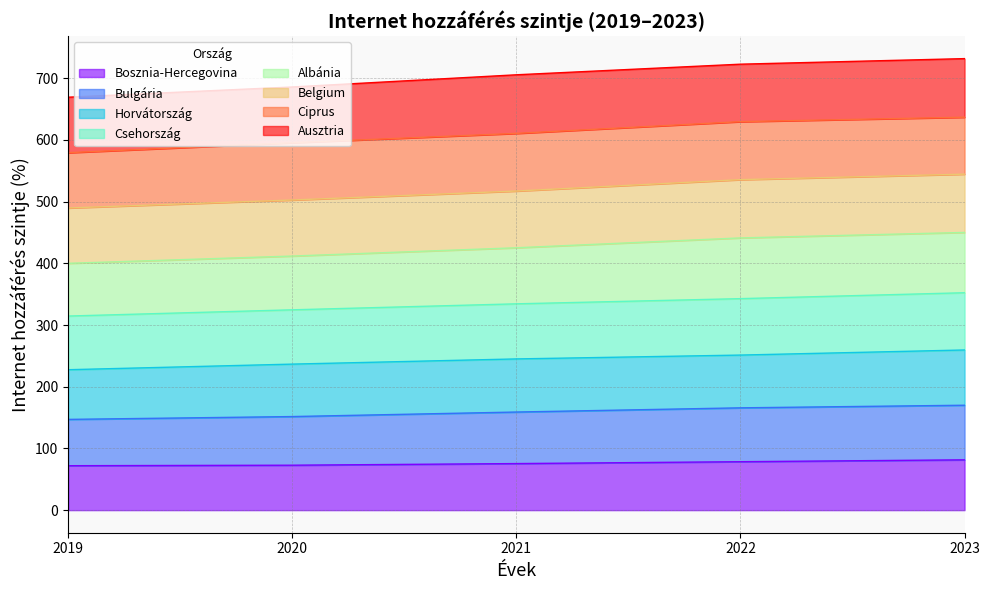

The value of Bosznia-Hercegovina at 2019 is 26.0. True or false?

False